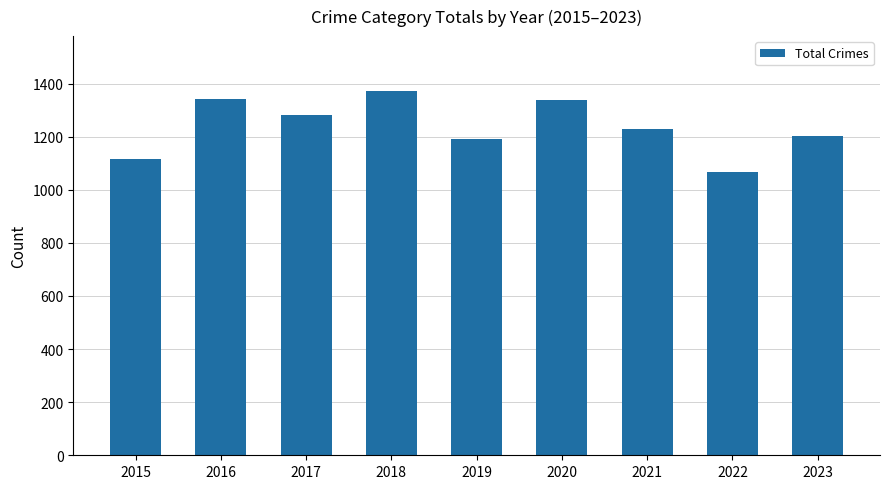

What is the difference between the second highest and second lowest values?

227